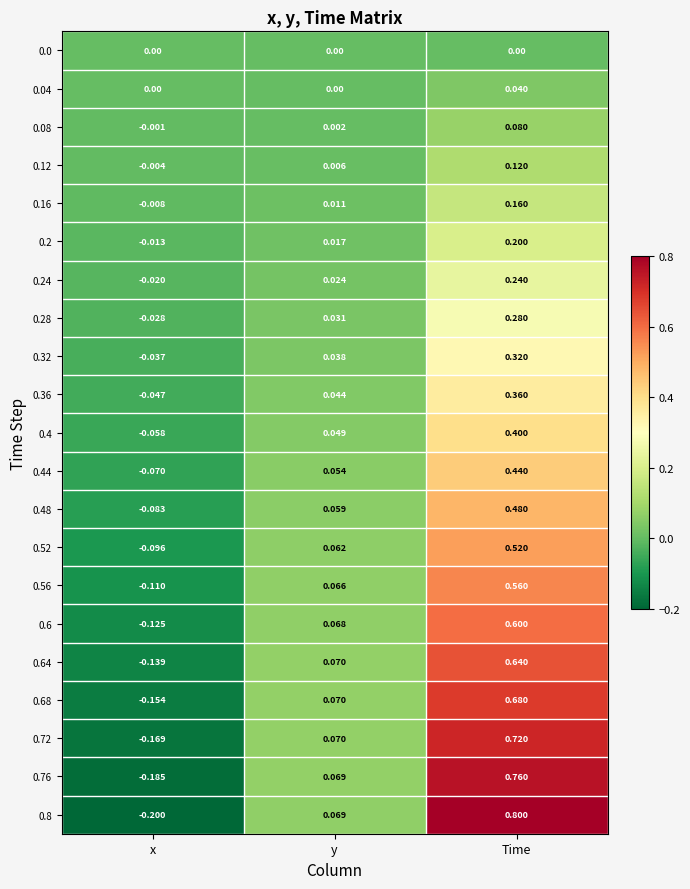

What is the total value across all series at x?

-1.5